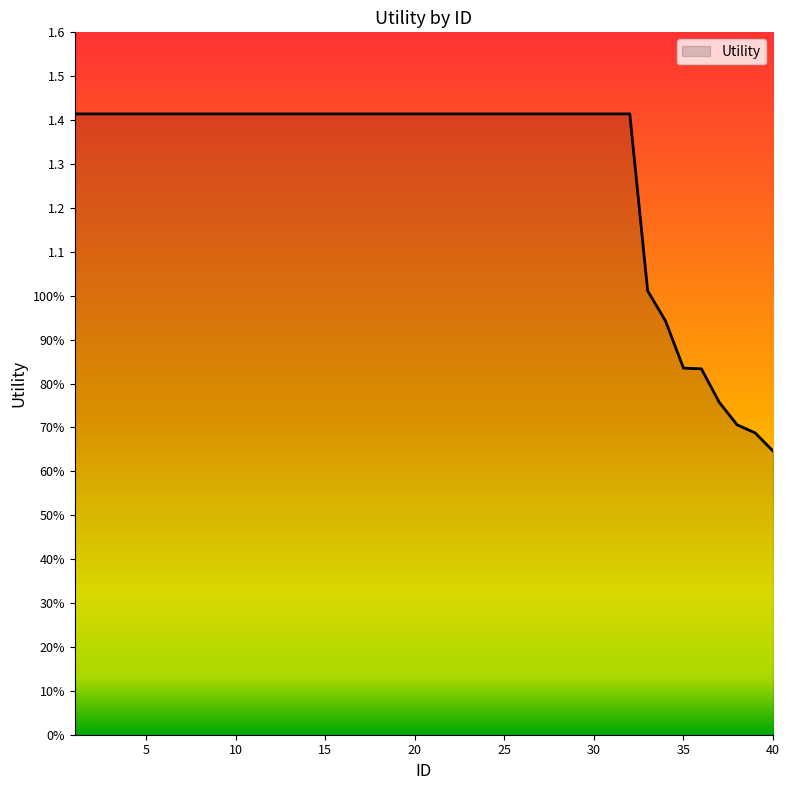

Does the chart display data point markers on the line(s)?

No